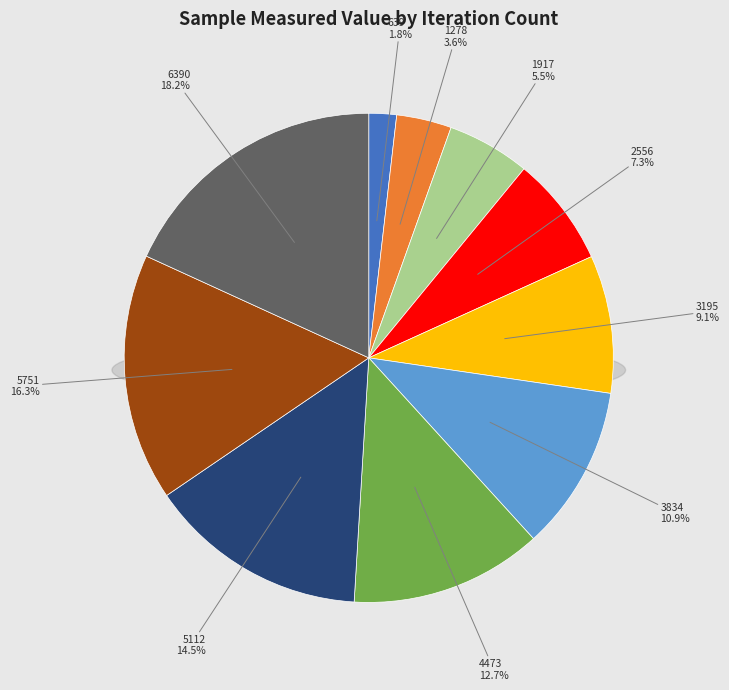

To the nearest percent, what portion does 5112 represent?

15%